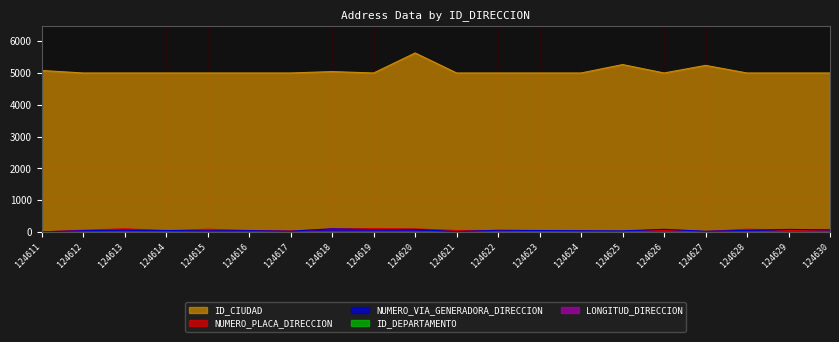

What is the total value across all series at 124624?

5062